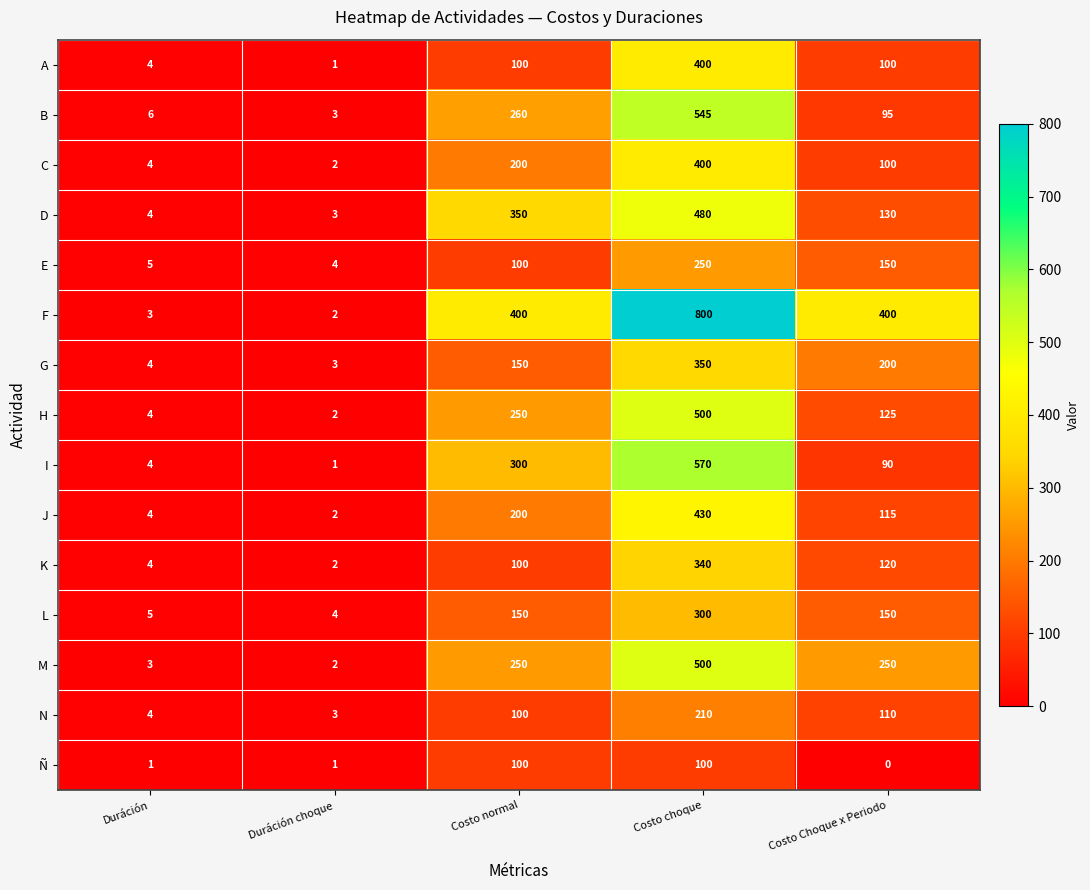

Which series has the largest total across all categories?

F